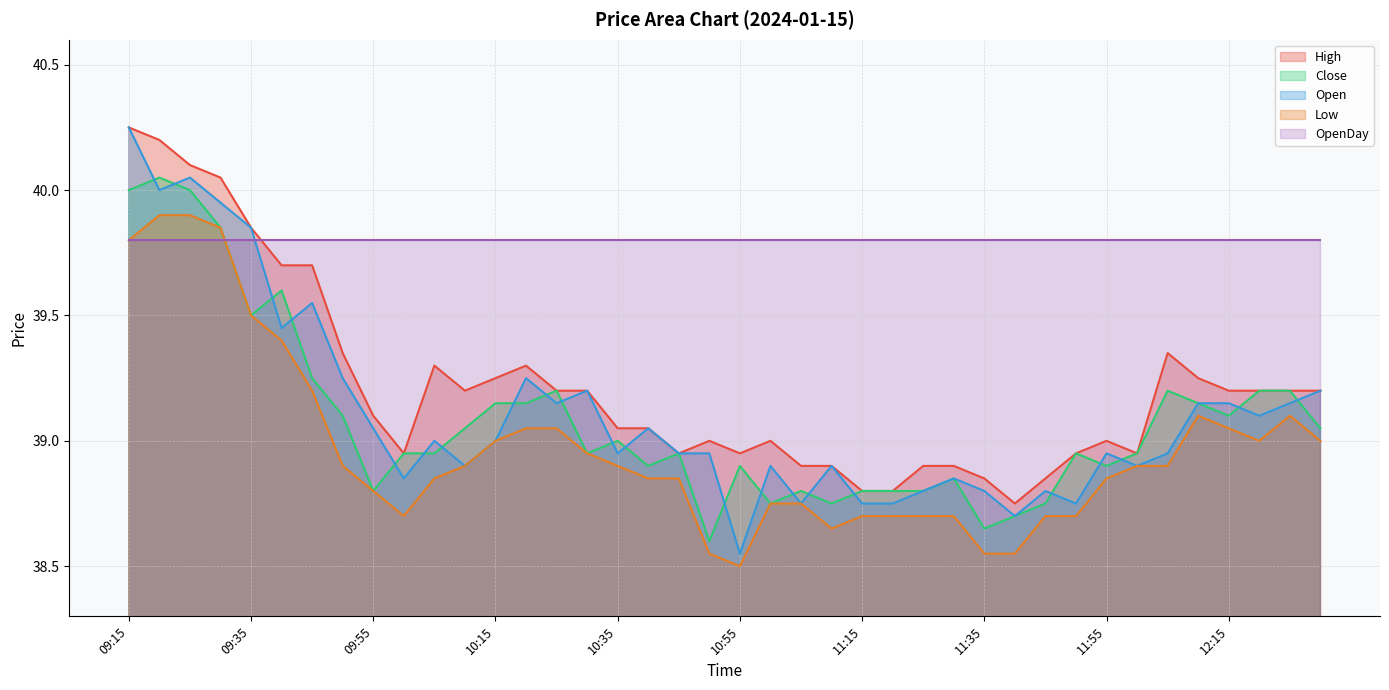

True or false: High has more than 1 interior local peaks.

True